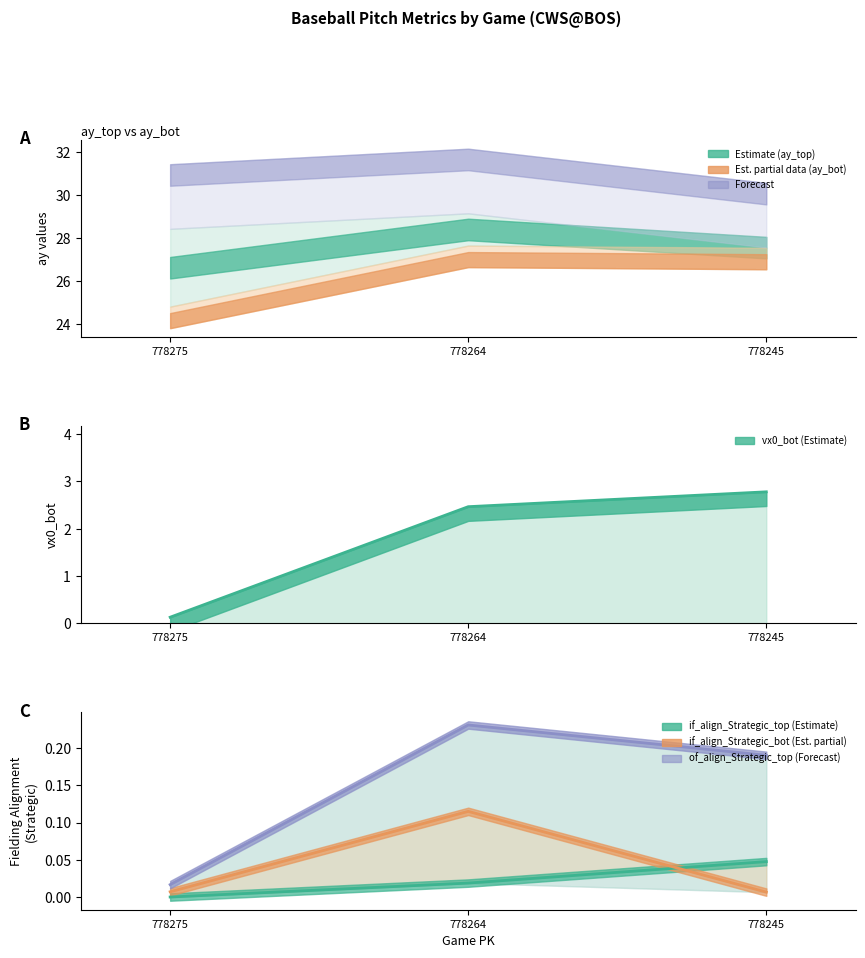

Between 778264 and 778275, which is larger?

778264